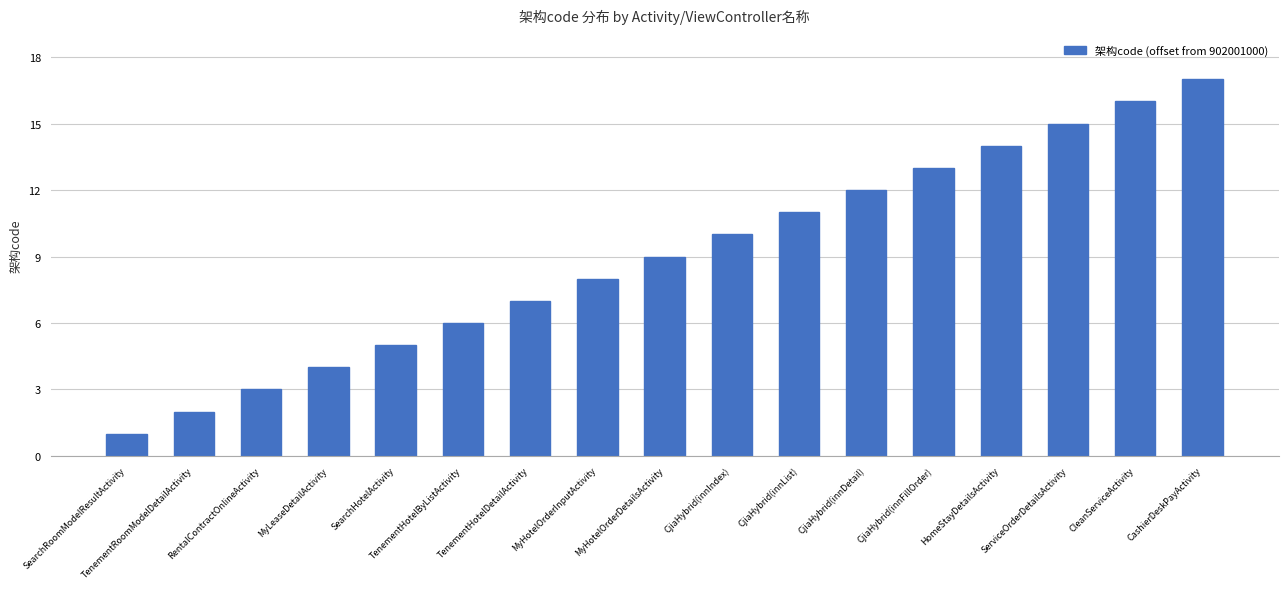

What is the label of the 10th bar from the left?

CjiaHybrid(innIndex)